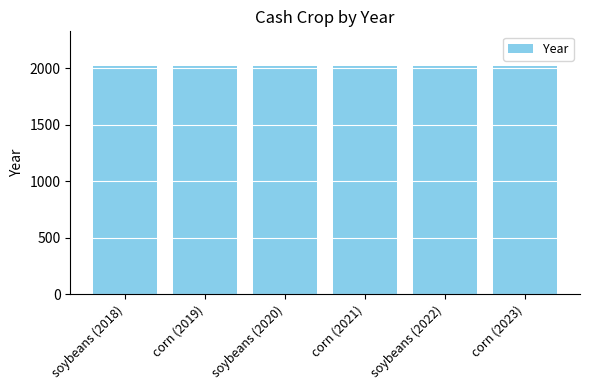

What is the label of the 1st bar from the right?

corn (2023)